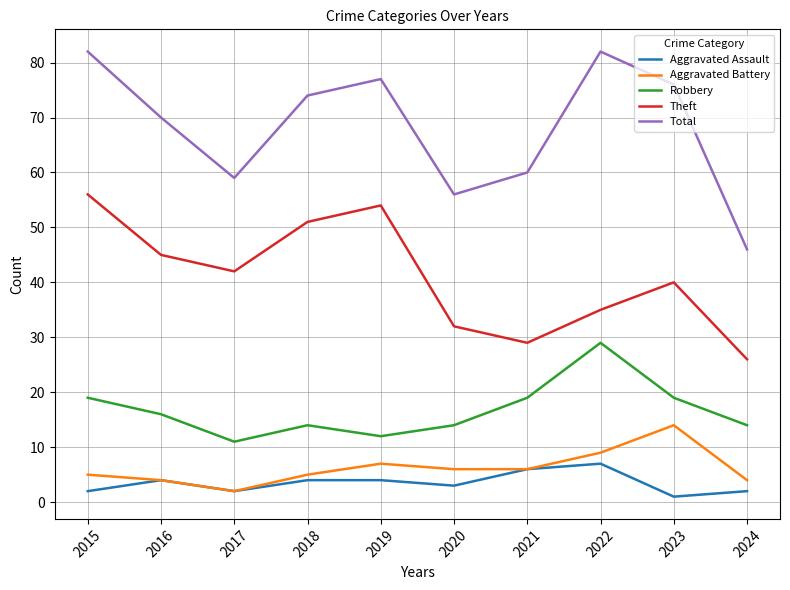

Reading left to right, list all the values displayed in this chart.

Aggravated Assault: 2015=2	2016=4	2017=2	2018=4	2019=4	2020=3	2021=6	2022=7	2023=1	2024=2
Aggravated Battery: 2015=5	2016=4	2017=2	2018=5	2019=7	2020=6	2021=6	2022=9	2023=14	2024=4
Robbery: 2015=19	2016=16	2017=11	2018=14	2019=12	2020=14	2021=19	2022=29	2023=19	2024=14
Theft: 2015=56	2016=45	2017=42	2018=51	2019=54	2020=32	2021=29	2022=35	2023=40	2024=26
Total: 2015=82	2016=70	2017=59	2018=74	2019=77	2020=56	2021=60	2022=82	2023=76	2024=46